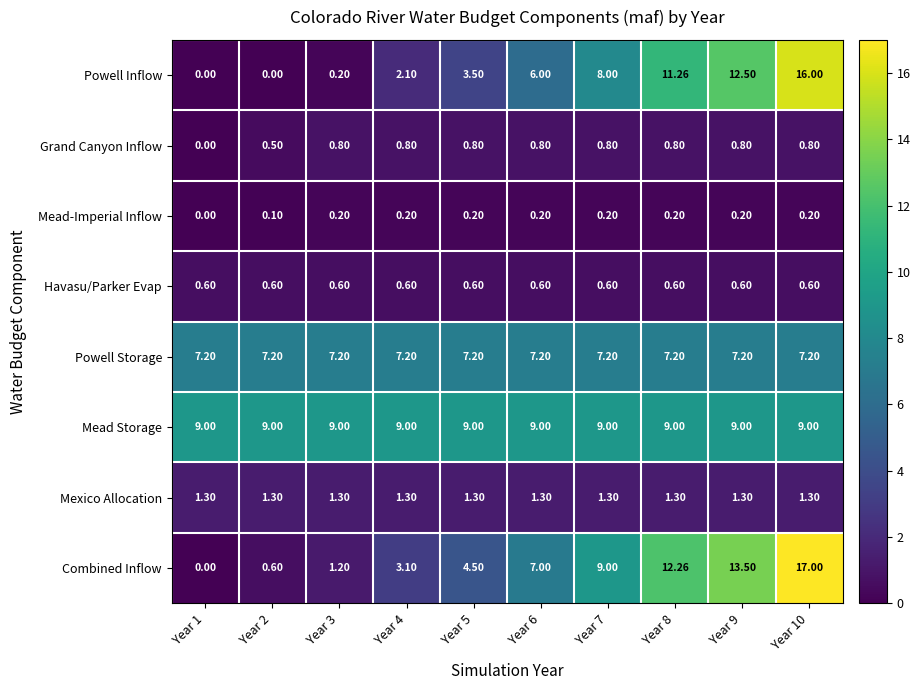

Is the value of Powell Inflow at Year 10 greater than the value of Mead Storage at Year 3?

Yes